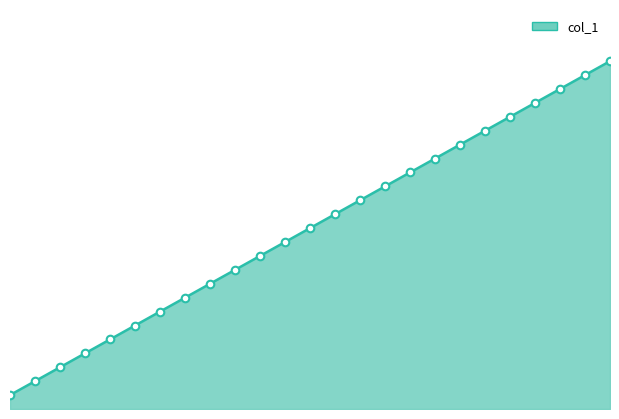

What is the change in value from 112 to 64?

-48